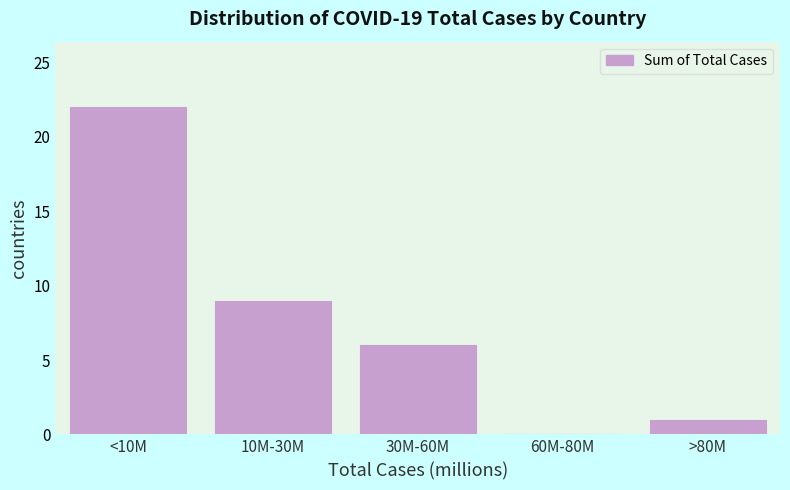

Reading left to right, transcribe all the data shown in this chart.

<10M=22	10M-30M=9	30M-60M=6	60M-80M=0	>80M=1